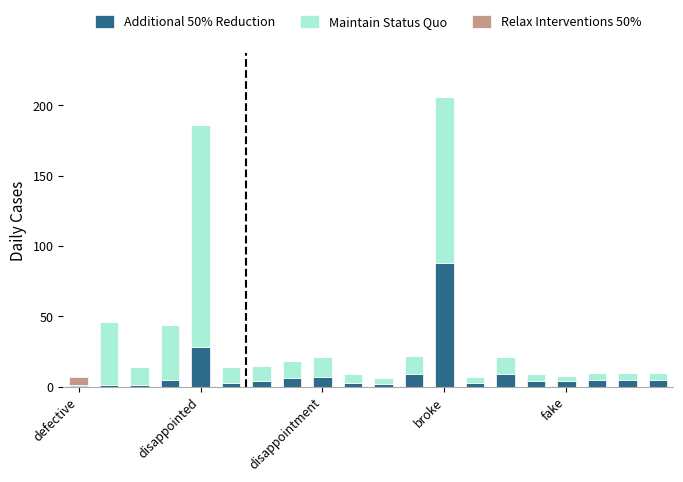

What is the maximum value for Additional 50% Reduction?

88